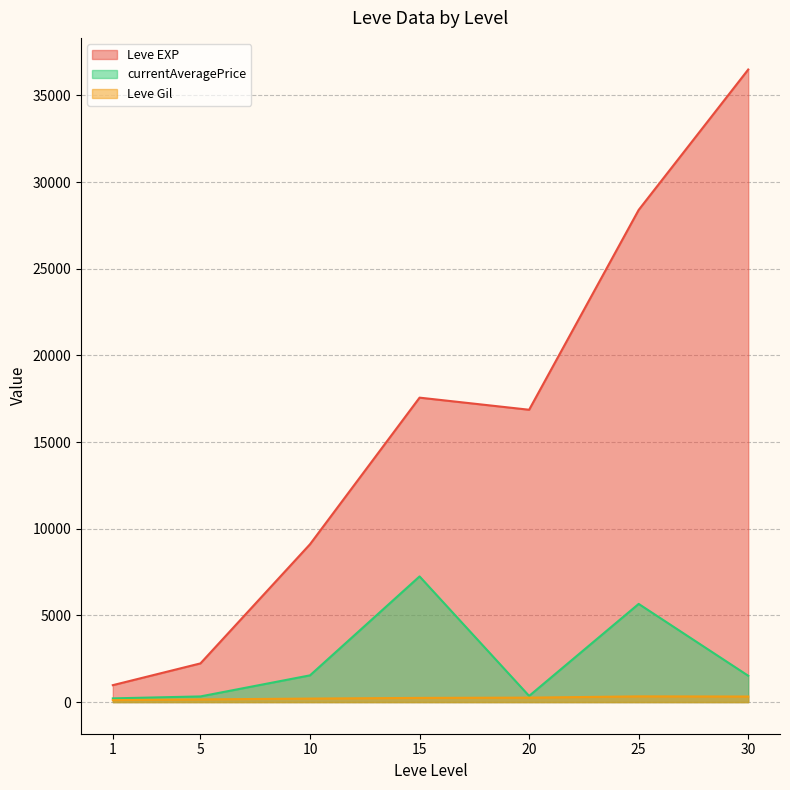

Count the number of data series in this chart.

3